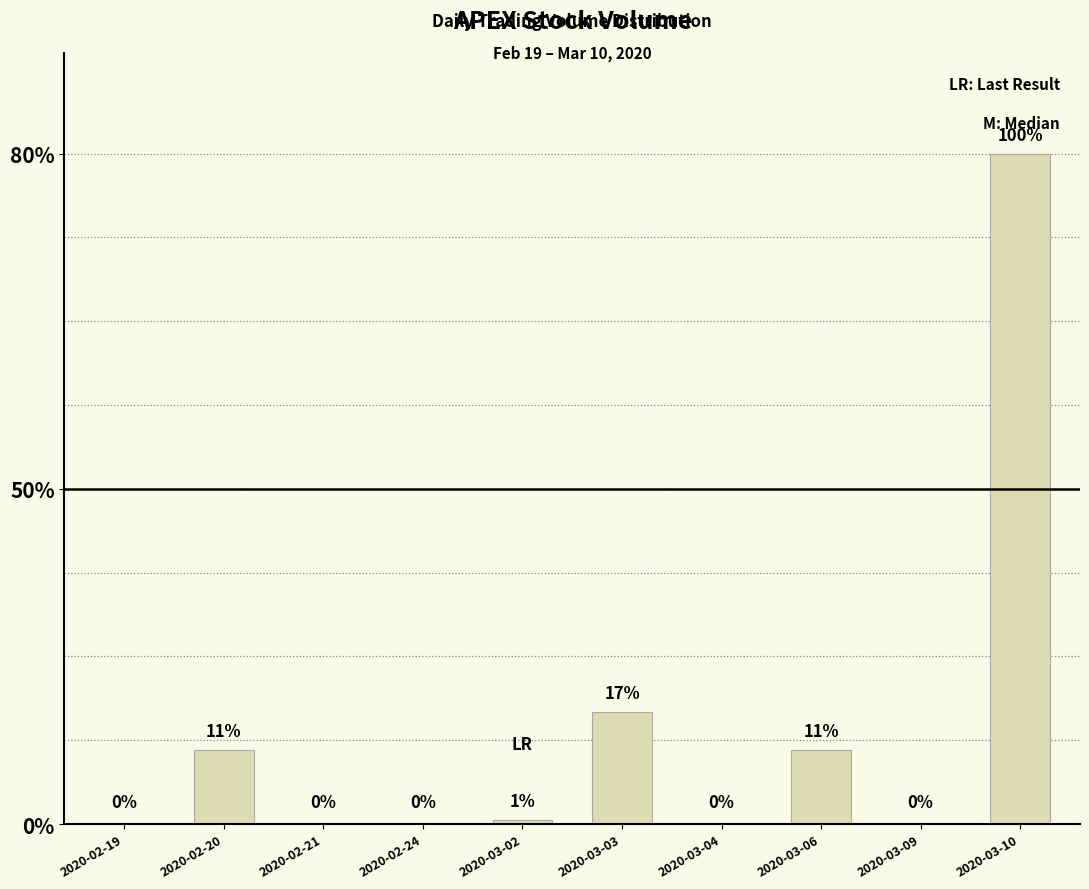

Which has a higher value, 2020-02-21 or 2020-02-24?

2020-02-21